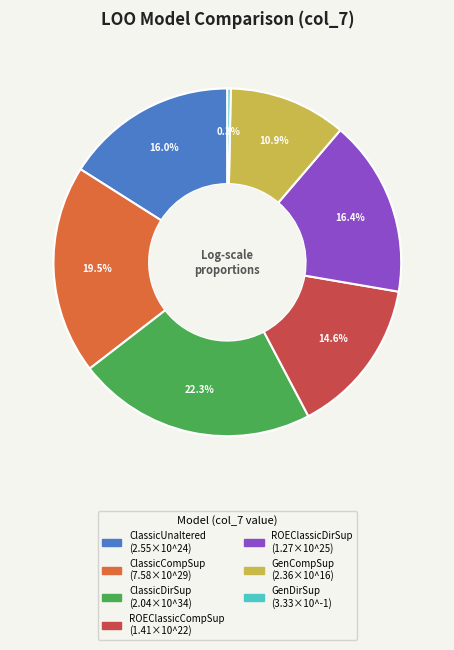

Is there a majority slice in this chart?

No